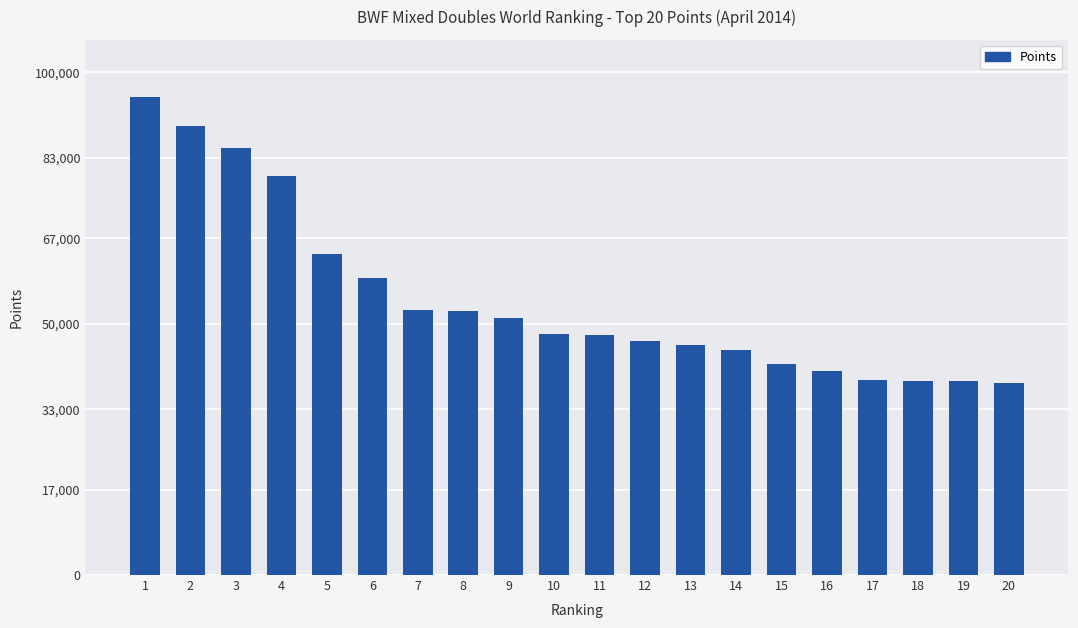

Is it true that the value at 17 is 38760.0?

True